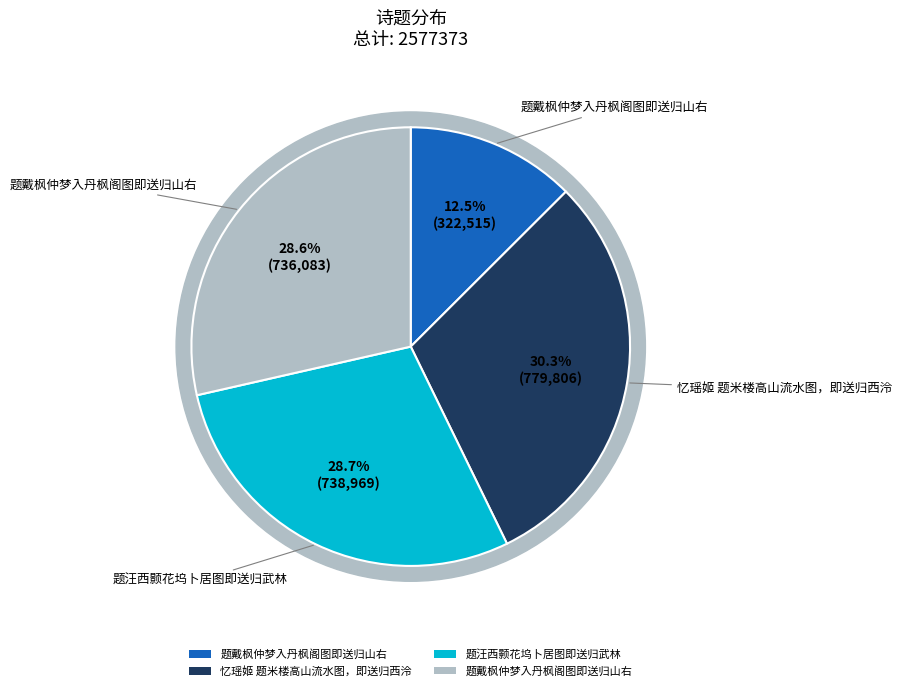

Rank the categories by value from highest to lowest.

忆瑶姬 题米楼高山流水图，即送归西泠, 题汪西颢花坞卜居图即送归武林, 题戴枫仲梦入丹枫阁图即送归山右, 题戴枫仲梦入丹枫阁图即送归山右